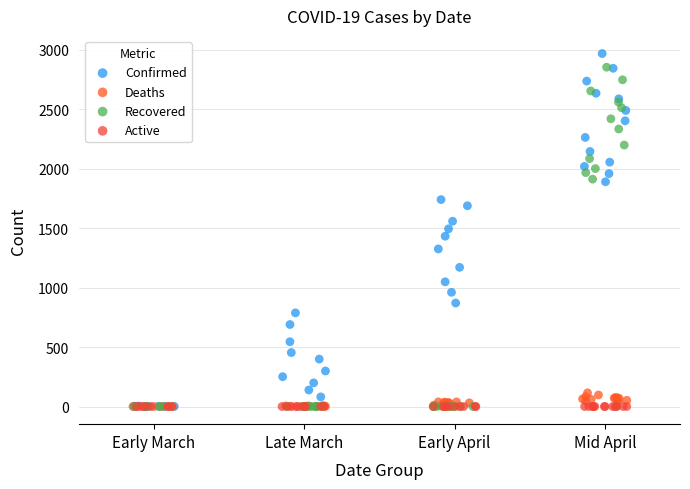

What are all the series names shown in the legend?

Confirmed, Deaths, Recovered, Active